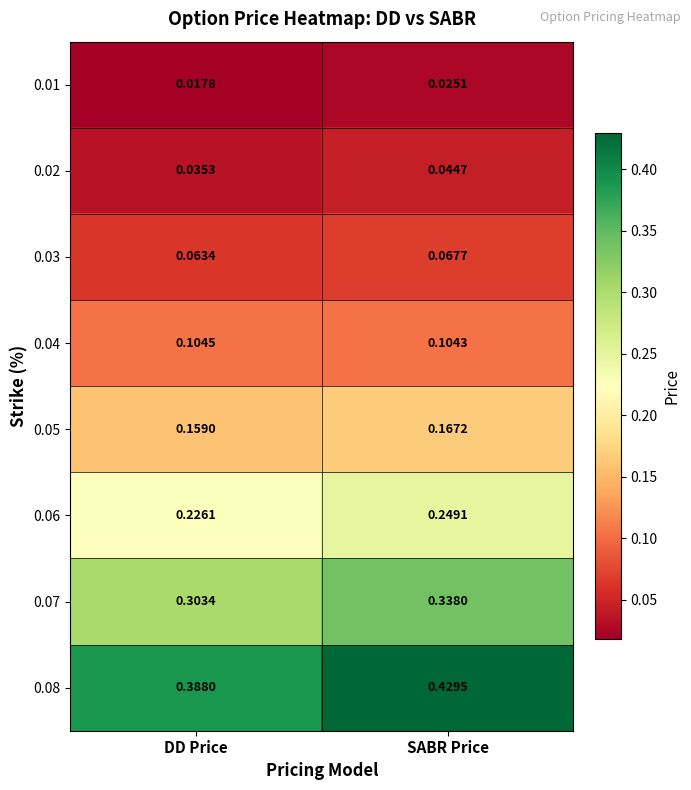

At which category does the chart reach its minimum across all series?

DD Price